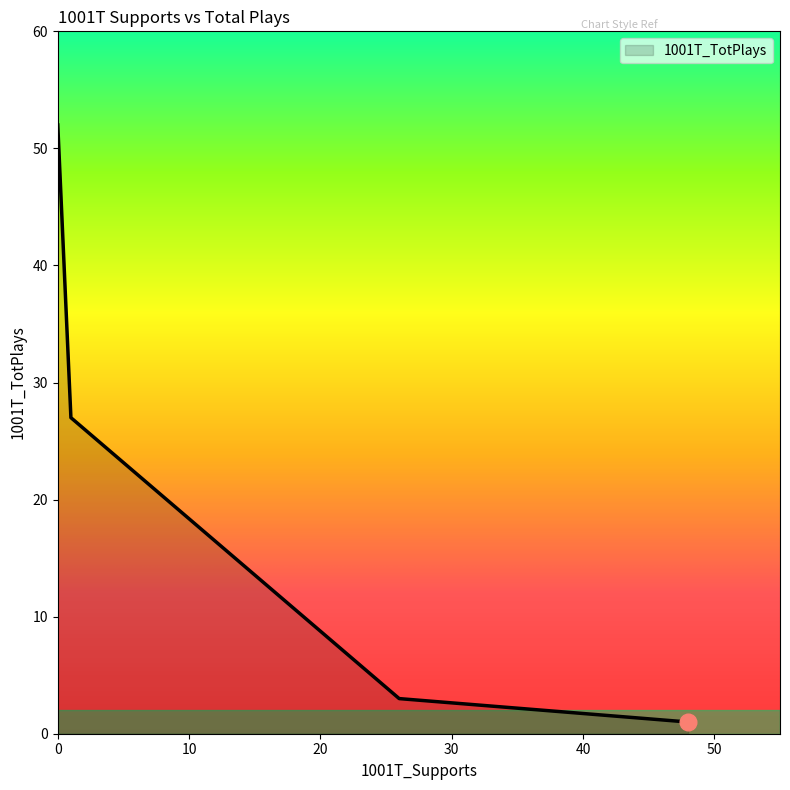

True or false: the data has more than 0 interior local peaks.

False